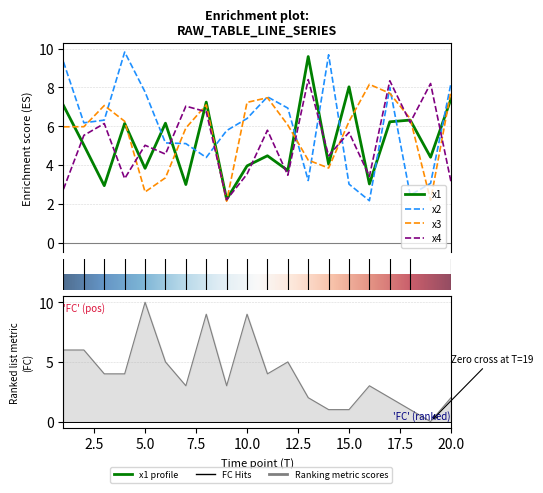

Reading left to right, what are all the values shown in this chart?

x1: 7.1	5.0	2.9	6.1	3.8	6.2	3.0	7.2	2.2	4.0	4.5	3.7	9.6	4.1	8.0	3.0	6.2	6.3	4.4	7.4
x2: 9.3	6.2	6.3	9.8	7.8	5.1	5.1	4.4	5.8	6.4	7.5	6.9	3.2	9.7	3.0	2.2	8.0	2.5	3.1	8.2
x3: 6.0	6.0	7.1	6.3	2.6	3.3	5.9	7.1	2.1	7.2	7.5	6.1	4.3	3.9	6.2	8.2	7.7	6.4	2.2	7.8
x4: 2.8	5.5	6.1	3.3	5.0	4.6	7.0	6.7	2.2	3.5	5.8	3.5	8.4	4.5	5.7	3.4	8.3	6.2	8.2	3.1
FC: 6.0	6.0	4.0	4.0	10.0	5.0	3.0	9.0	3.0	9.0	4.0	5.0	2.0	1.0	1.0	3.0	2.0	1.0	0.0	2.0